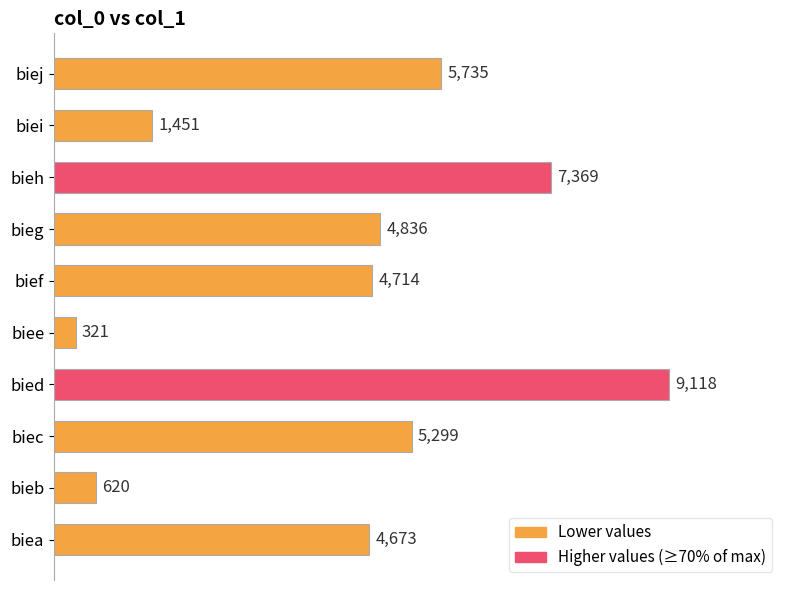

Which label corresponds to the largest value in the chart?

bied